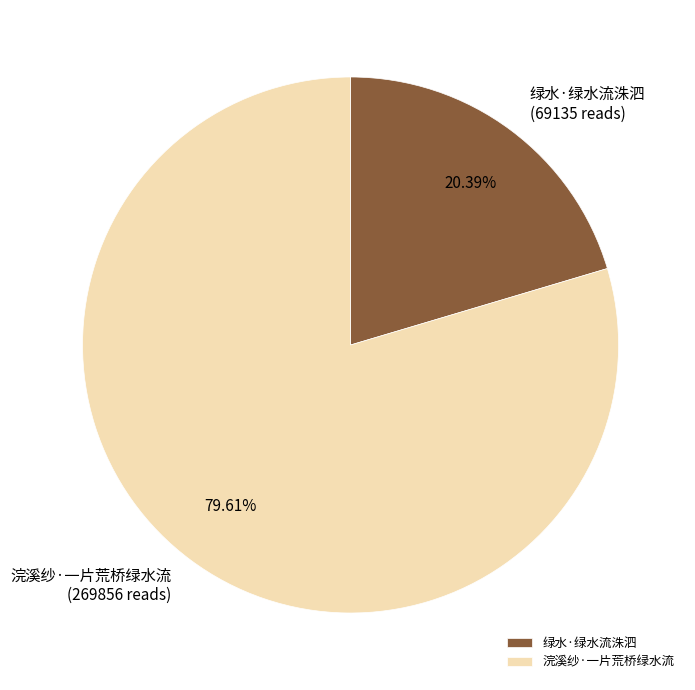

True or false: 绿水·绿水流洙泗 accounts for 26% of the total.

False